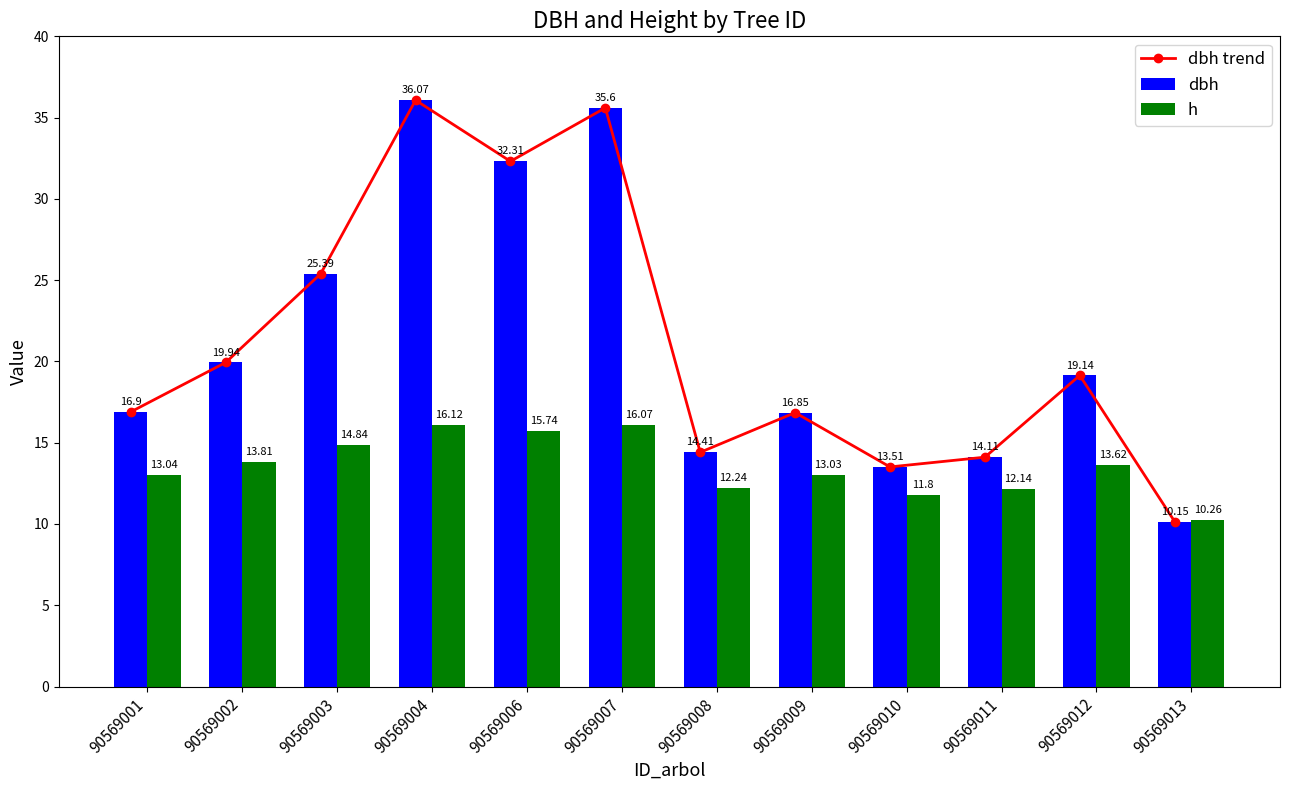

Reading left to right, what are all the values shown in this chart?

dbh trend: 16.9	19.9	25.4	36.1	32.3	35.6	14.4	16.9	13.5	14.1	19.1	10.2
dbh: 16.9	19.9	25.4	36.1	32.3	35.6	14.4	16.9	13.5	14.1	19.1	10.2
h: 13.0	13.8	14.8	16.1	15.7	16.1	12.2	13.0	11.8	12.1	13.6	10.3